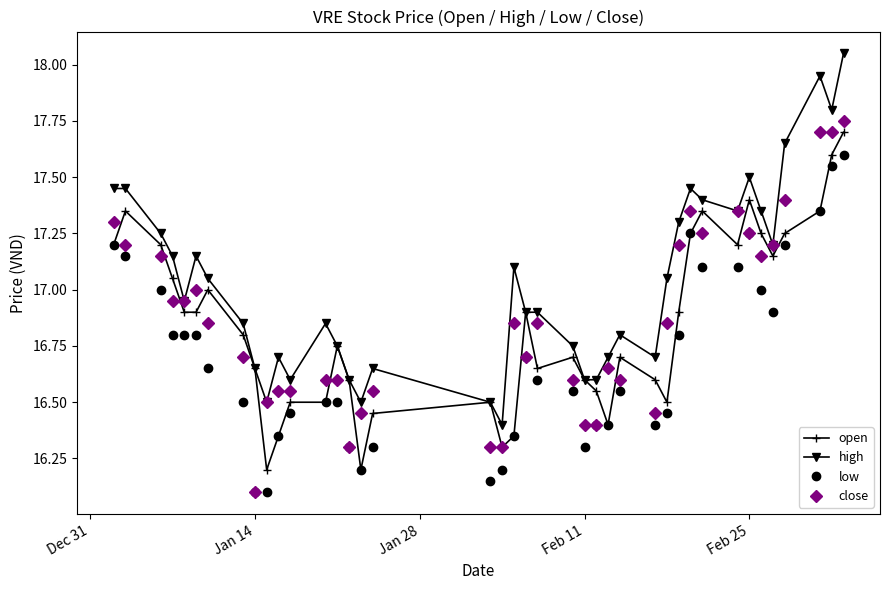

At how many categories does at least one series exceed 16?

40